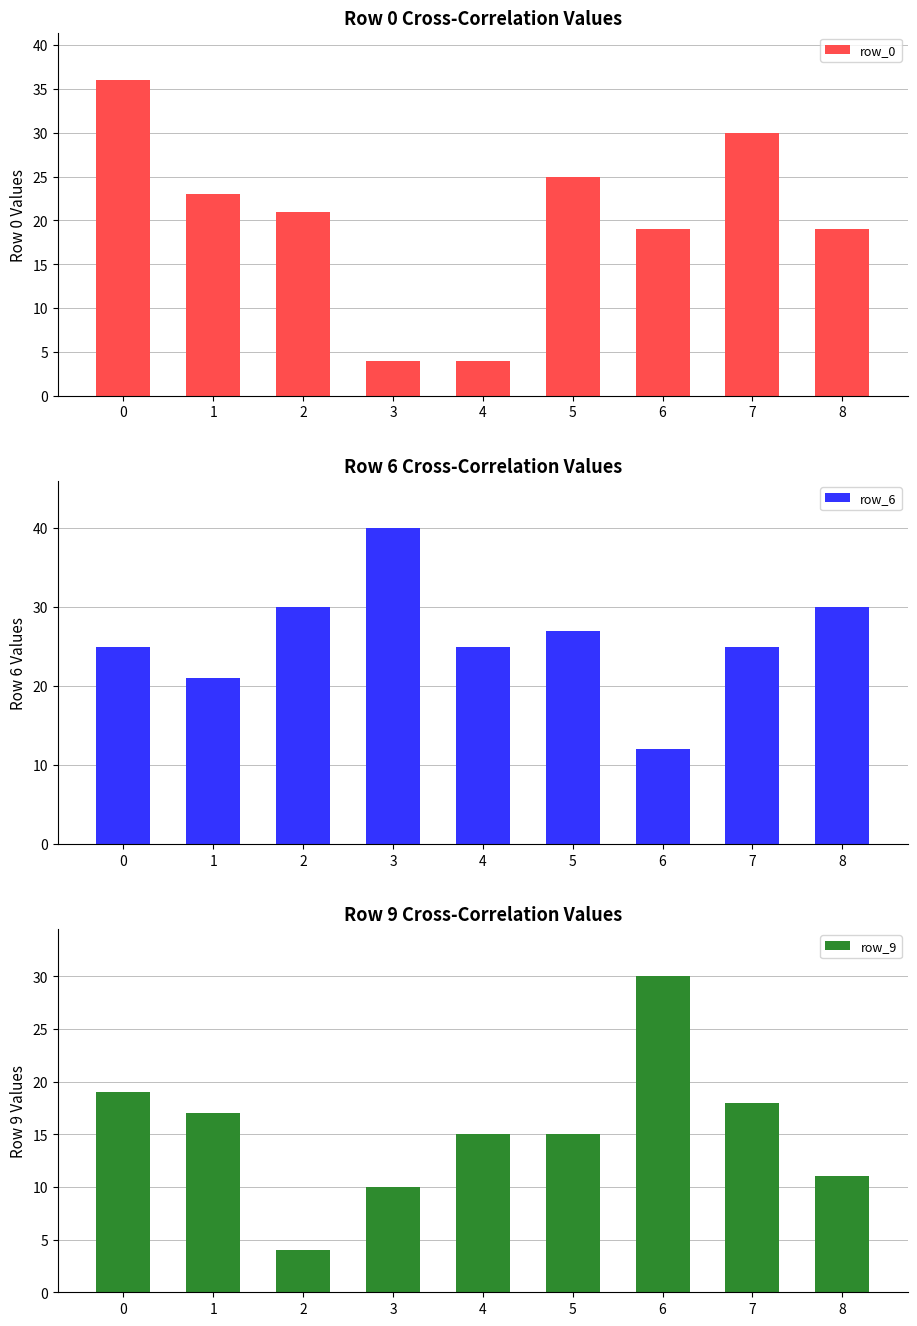

Reading left to right, what are all the values shown in this chart?

row_0: 36	23	21	4	4	25	19	30	19
row_6: 25	21	30	40	25	27	12	25	30
row_9: 19	17	4	10	15	15	30	18	11